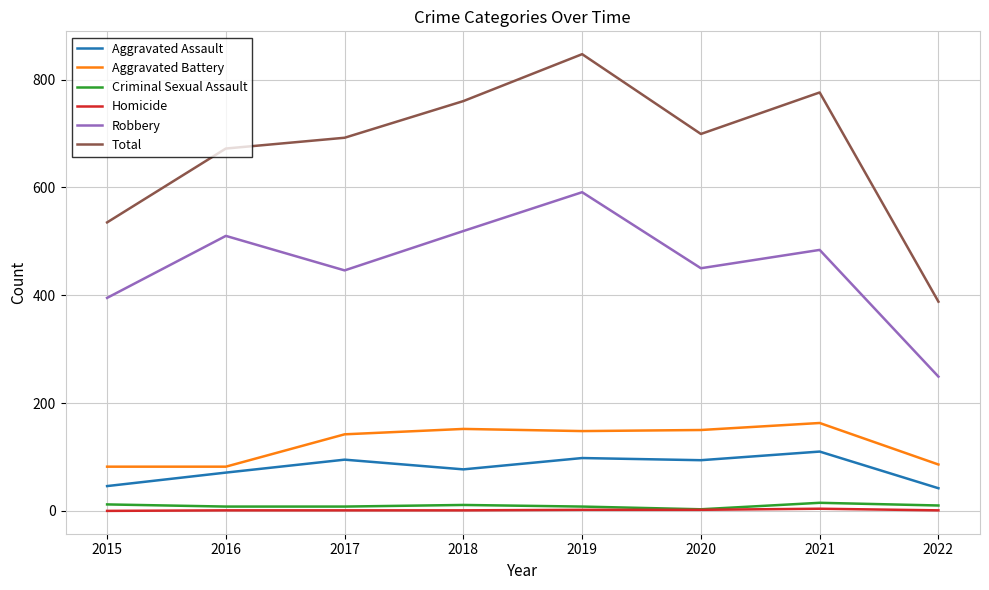

Which series has the widest spread of values?

Total